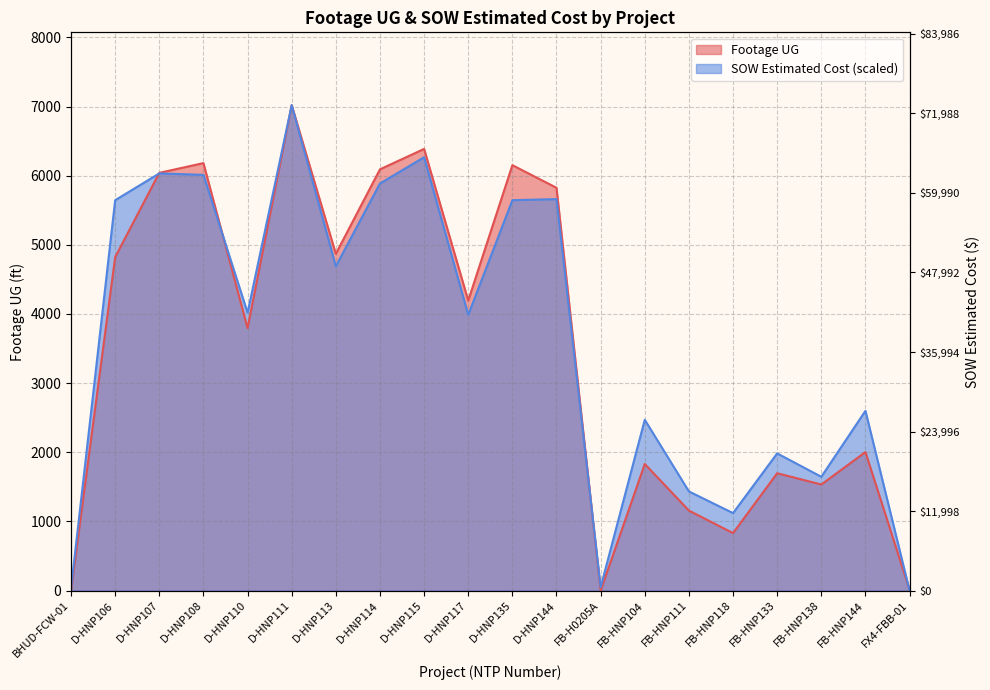

At which category does the chart reach its peak across all series?

D-HNP111